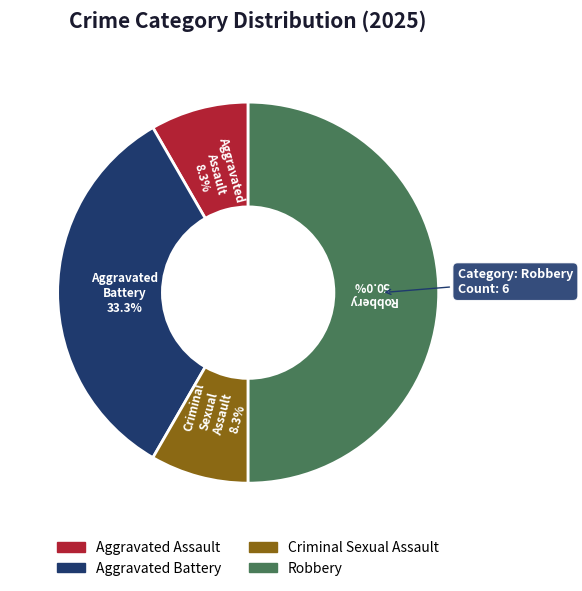

The Aggravated Battery slice represents 33% of the pie. True or false?

True